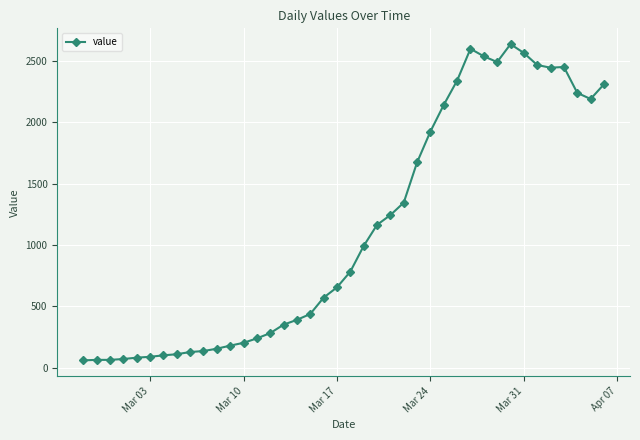

How many lines are shown in the chart?

1